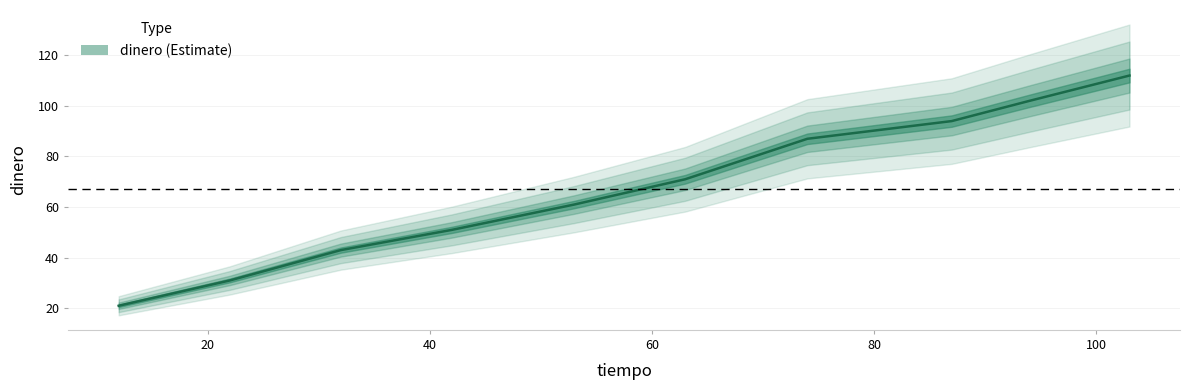

True or false: the data shows 167 at 103.

False